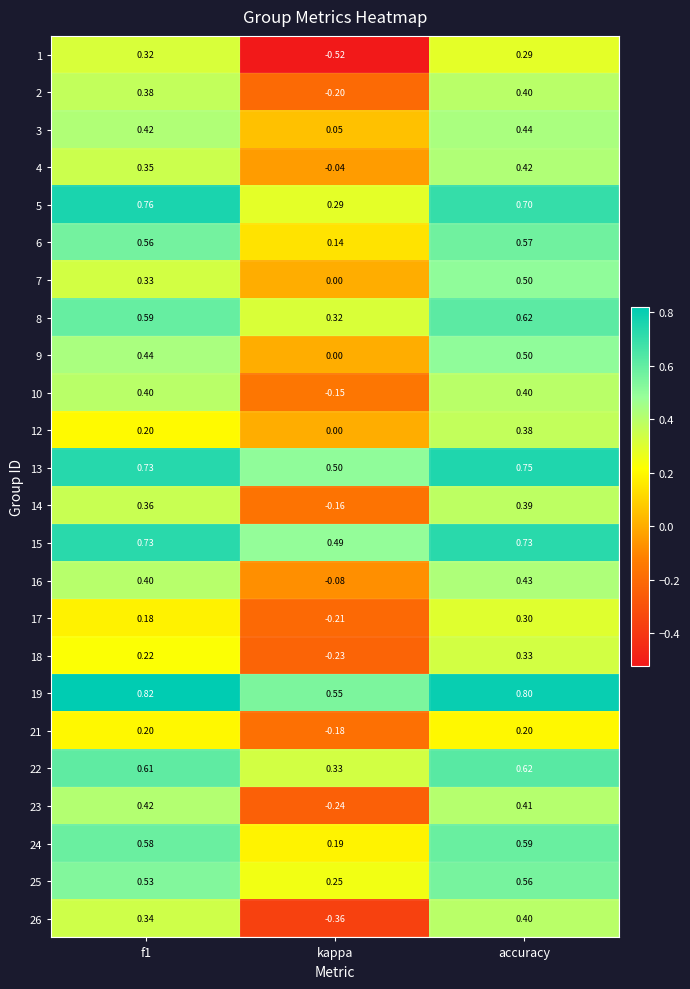

Is the value of 21 at f1 greater than the value of 23 at kappa?

Yes